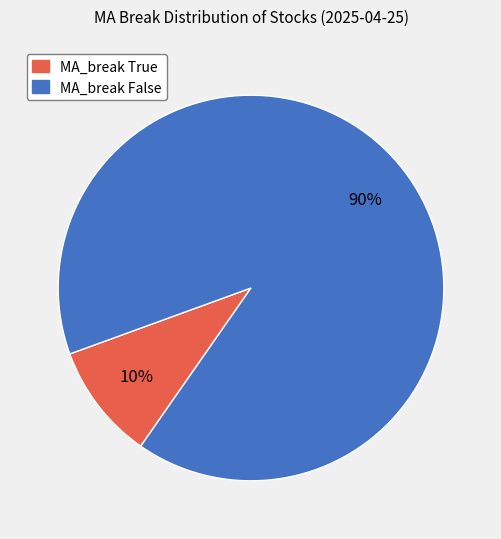

Does any single category account for the majority?

Yes